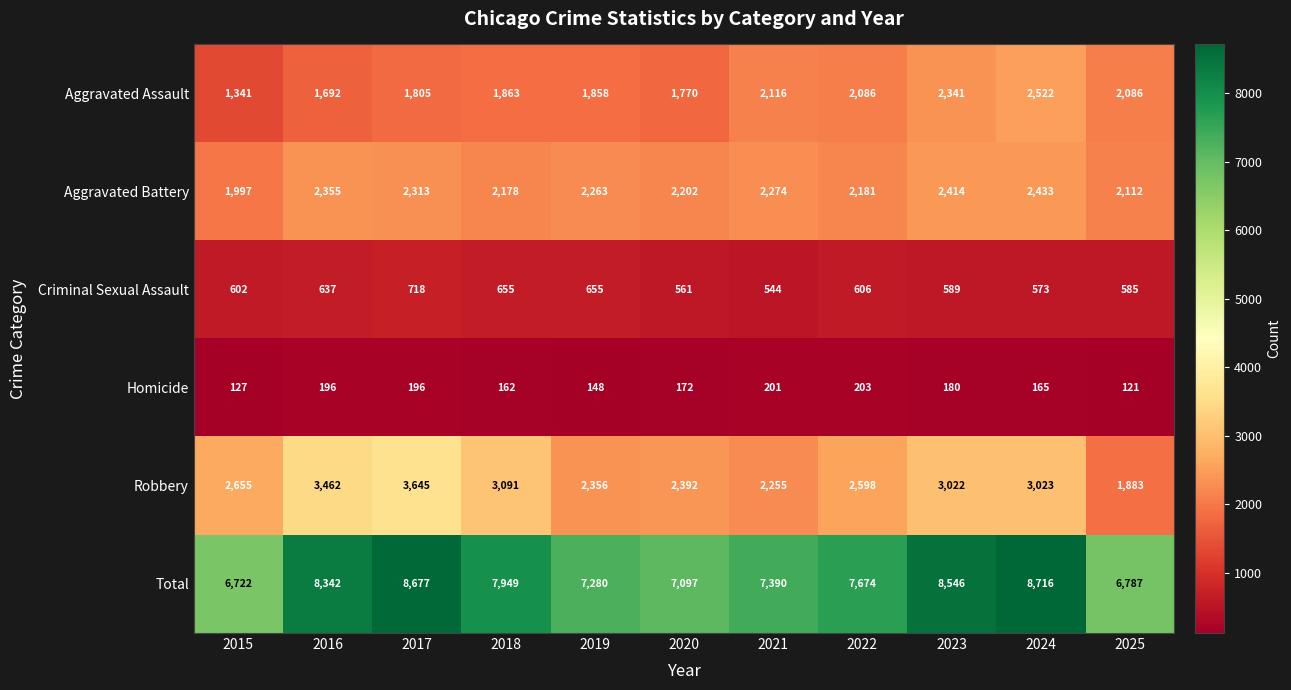

Which series has the largest range (max minus min)?

Total